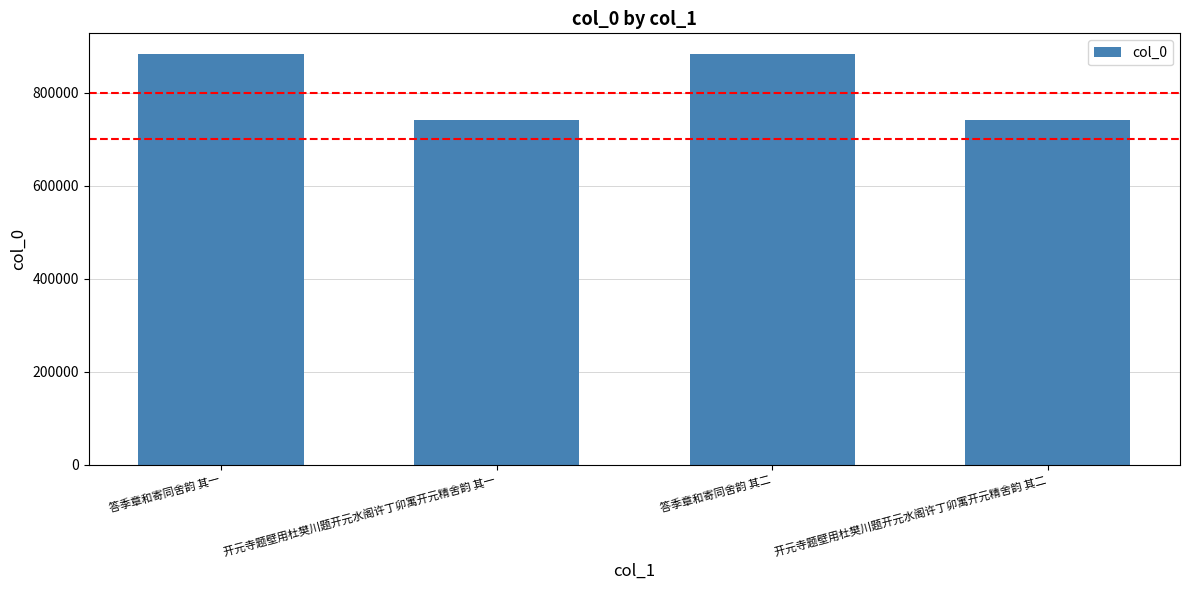

Read the value at 答季章和寄同舍韵 其二.

883182